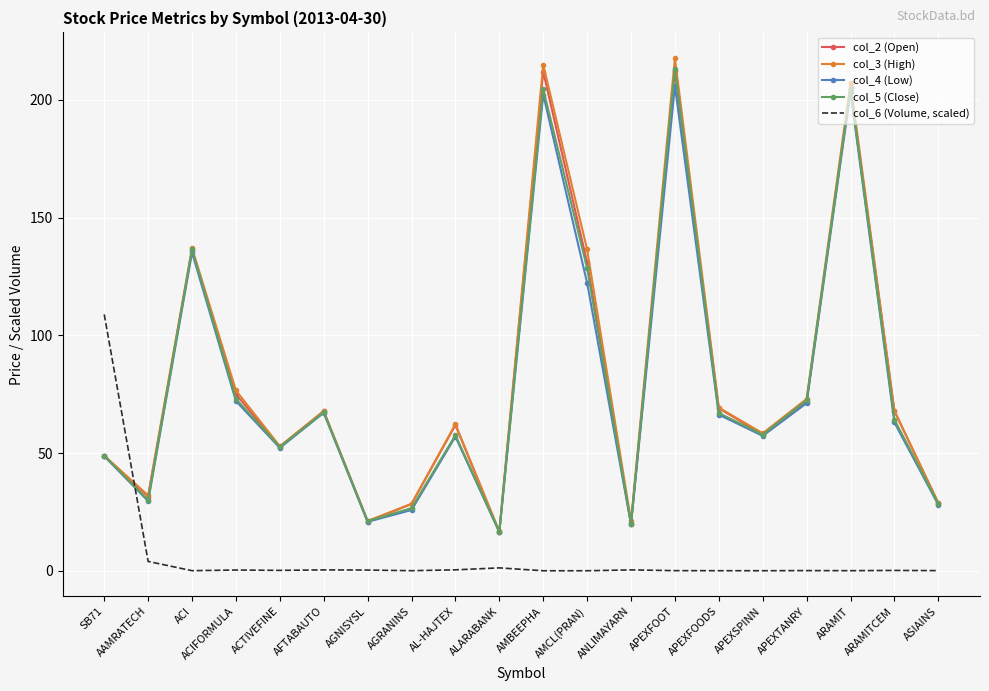

What is the difference between the maximum and minimum values in the col_5 (Close) series?

196.7